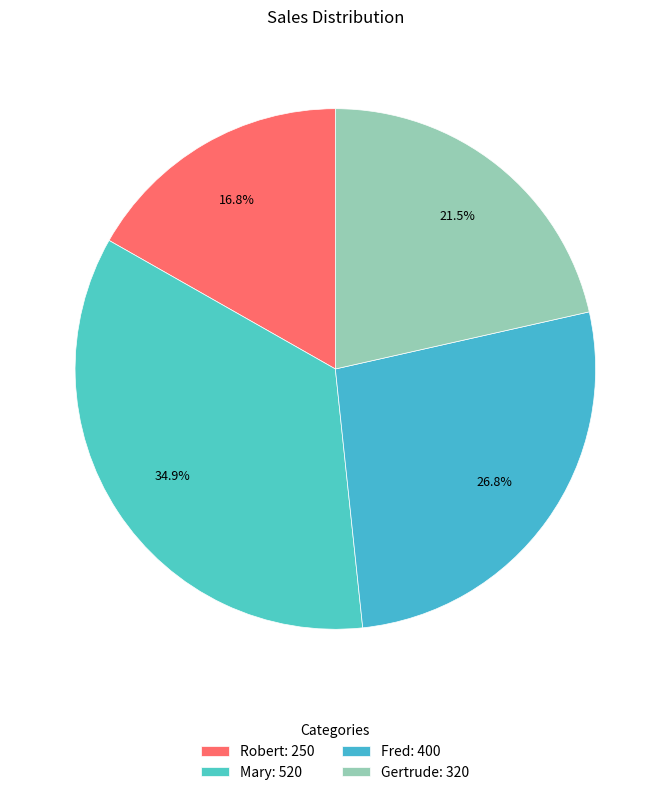

The Gertrude slice represents 14% of the pie. True or false?

False